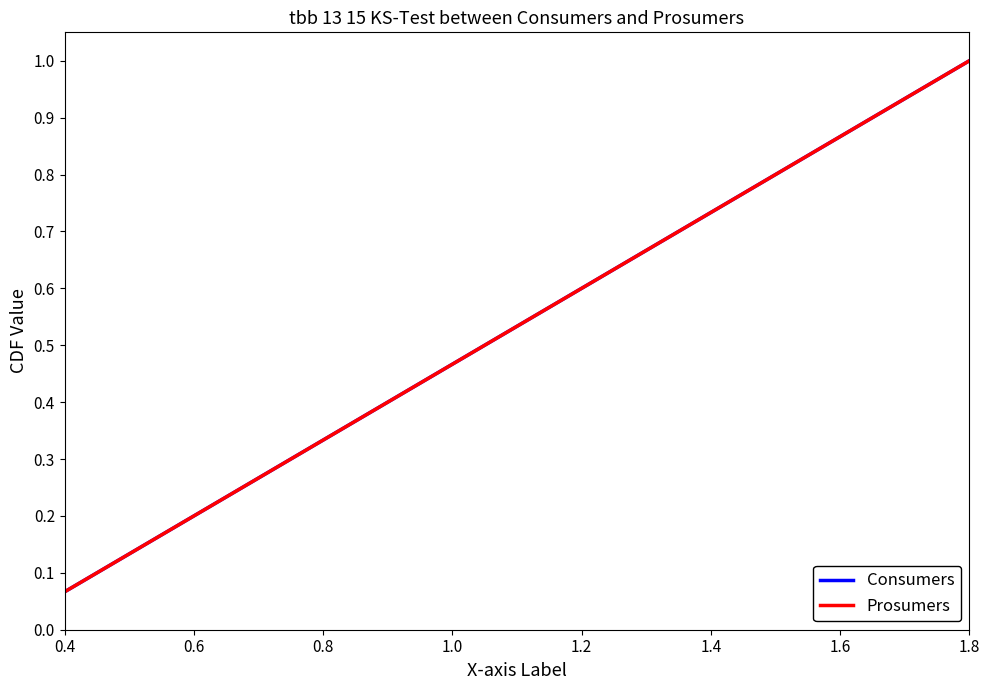

What is the smallest value displayed?

0.1